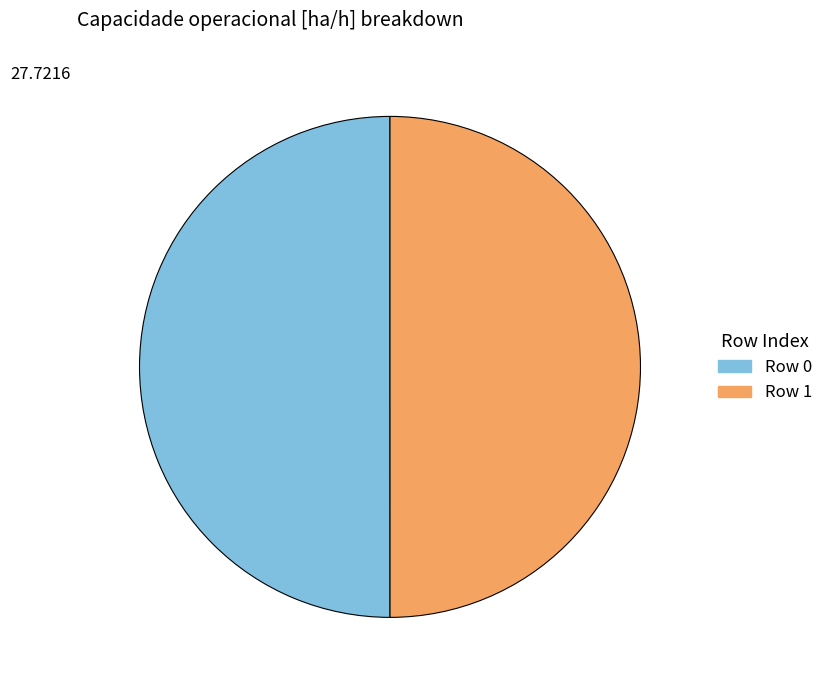

How many segments does this pie chart have?

2